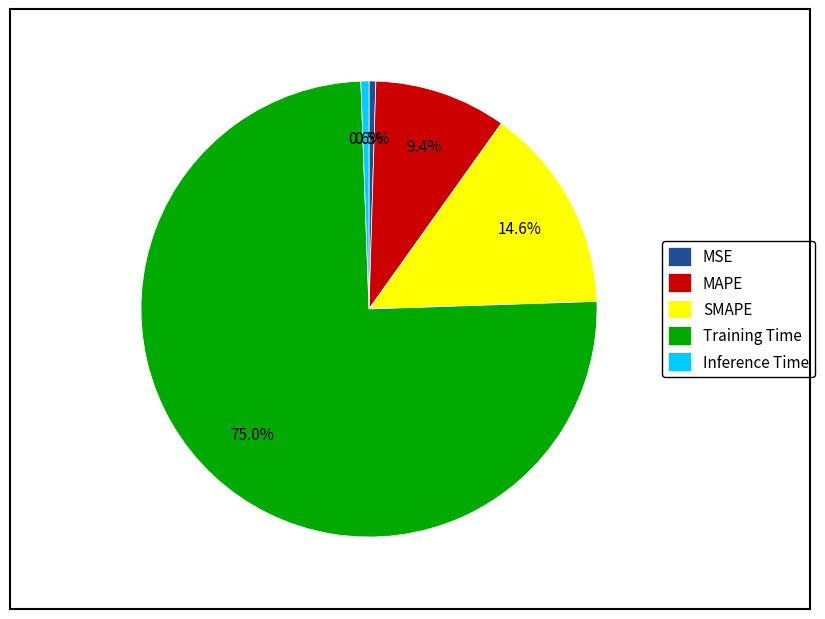

Which slice is the largest?

Training Time